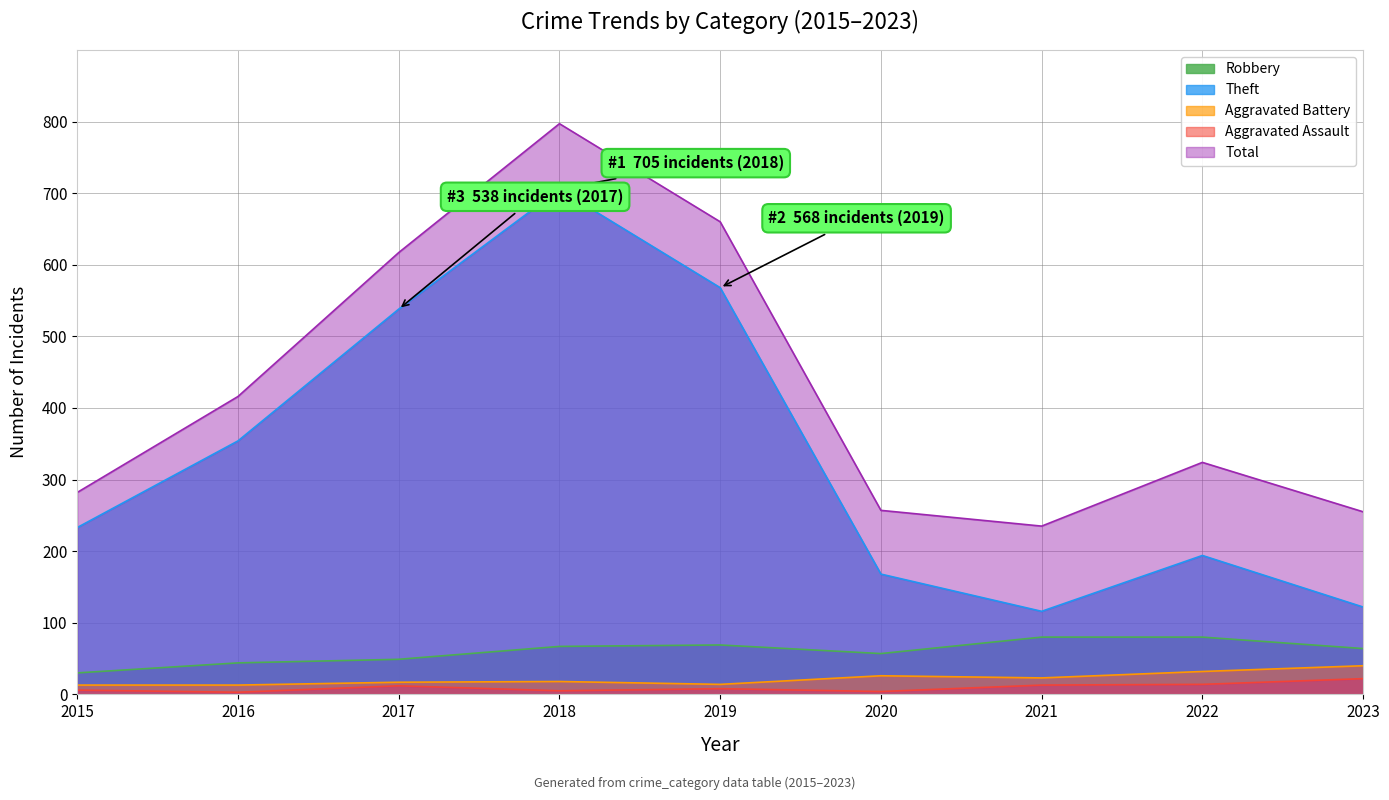

True or false: Aggravated Assault and Theft intersect in this chart.

False